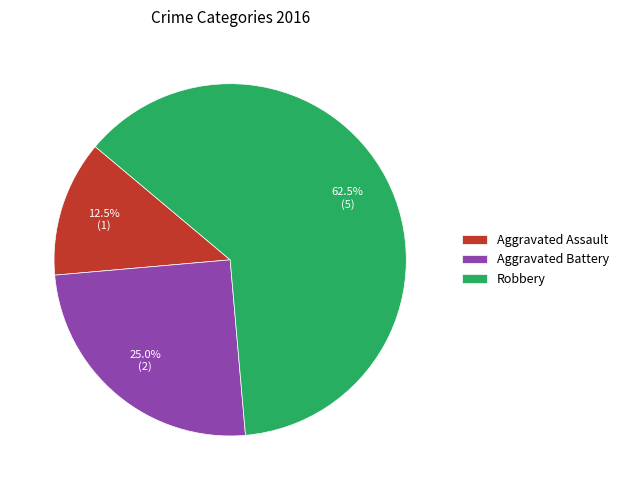

Count the number of slices in the pie.

3